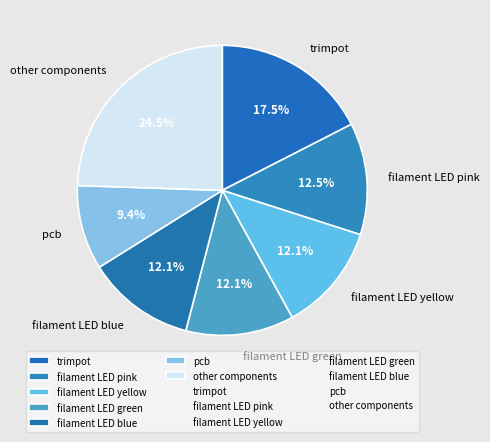

Is there a majority slice in this chart?

No